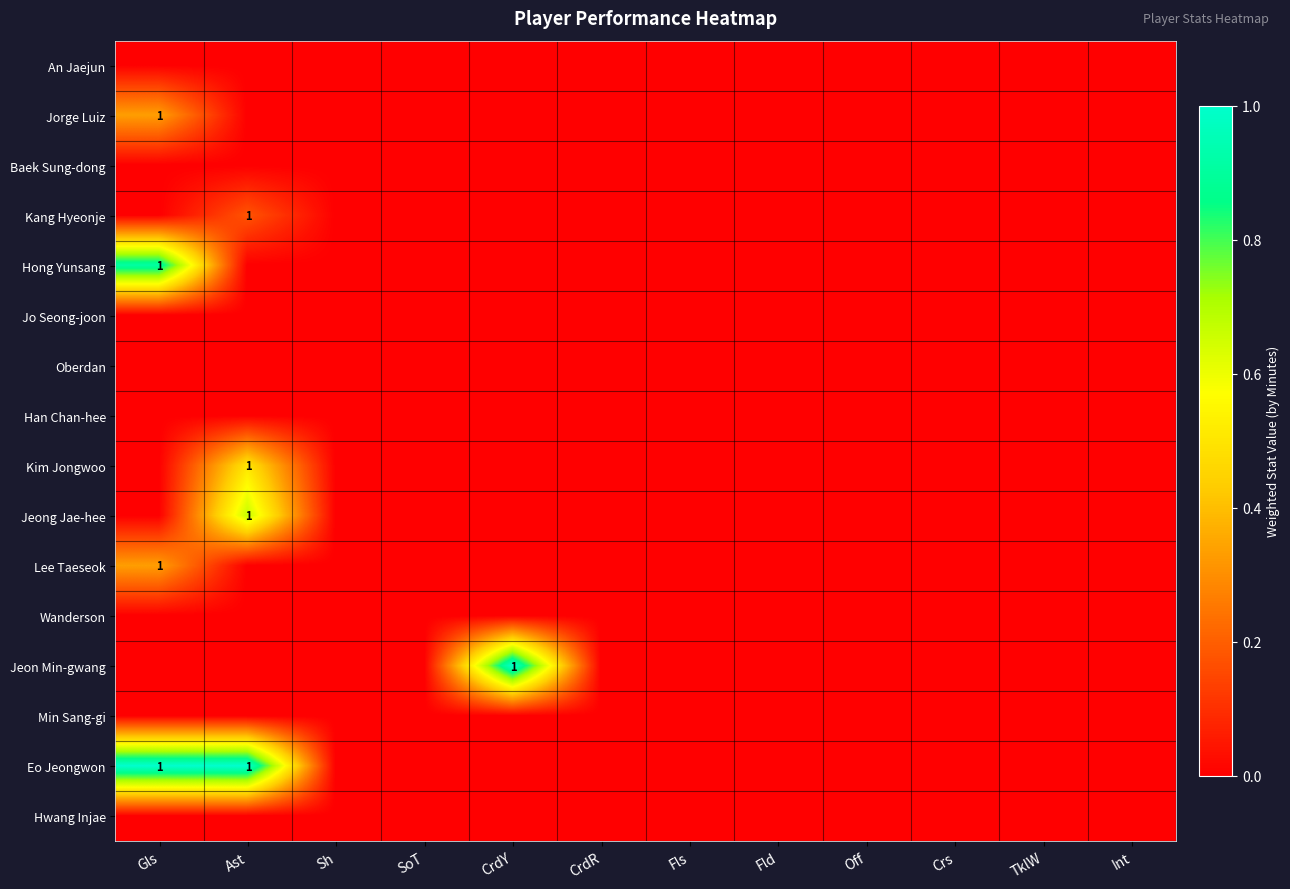

Is it true that Jorge Luiz equals 1 at Gls?

True